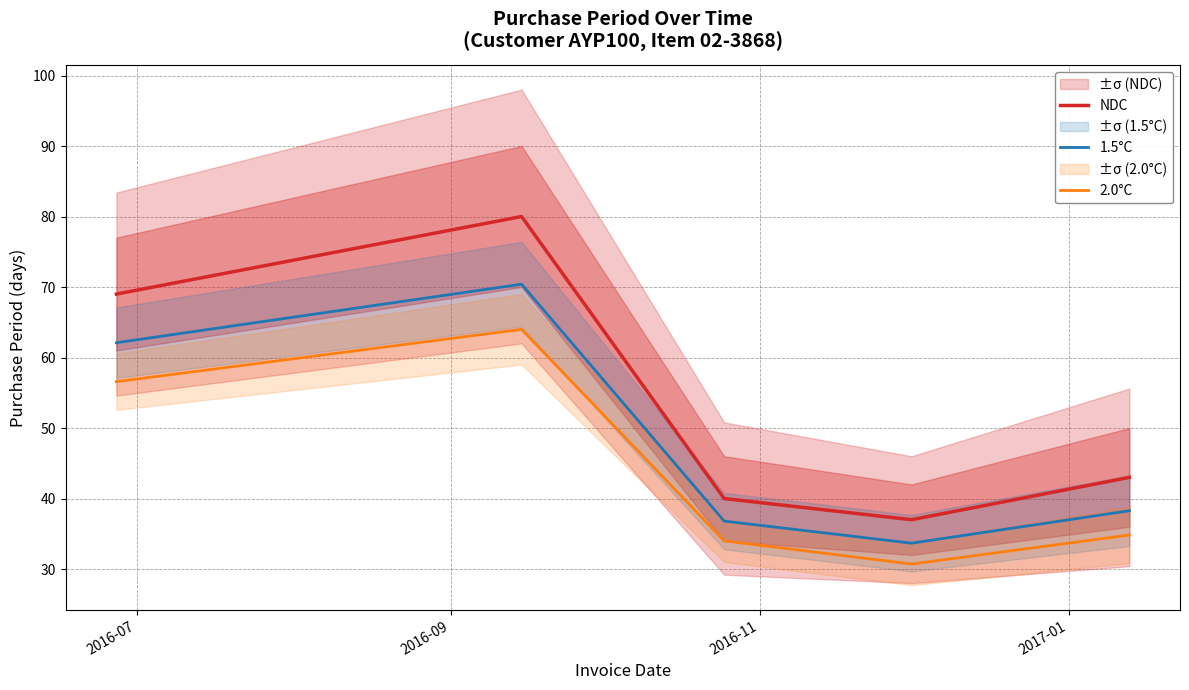

Reading left to right, extract all data points from this chart.

NDC: 69.0	80.0	40.0	37.0	43.0
1.5°C: 62.1	70.4	36.8	33.7	38.3
2.0°C: 56.6	64.0	34.0	30.7	34.8